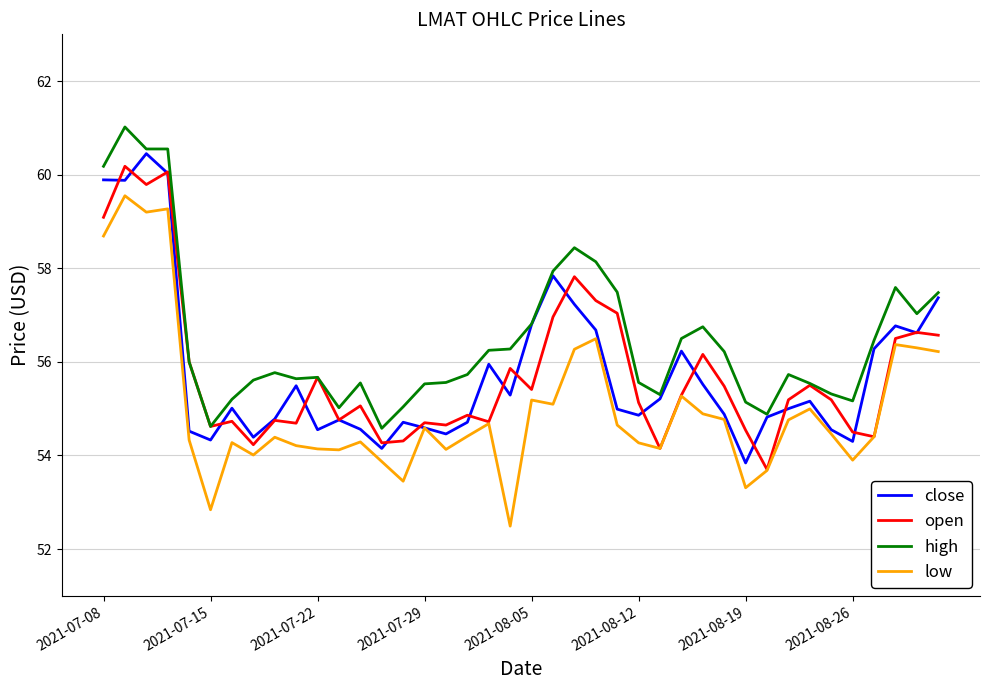

What is the greatest value displayed?

61.0